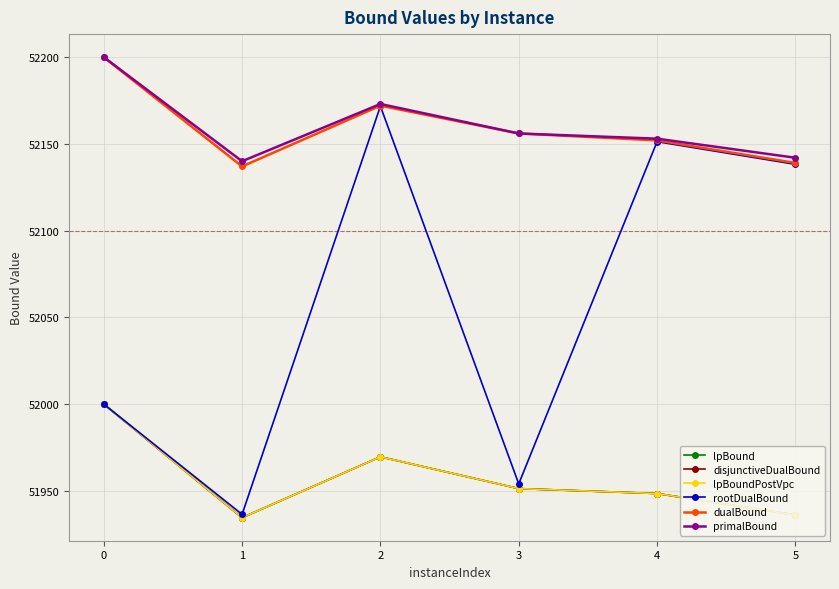

Where does the primalBound series first go above 52156?

0